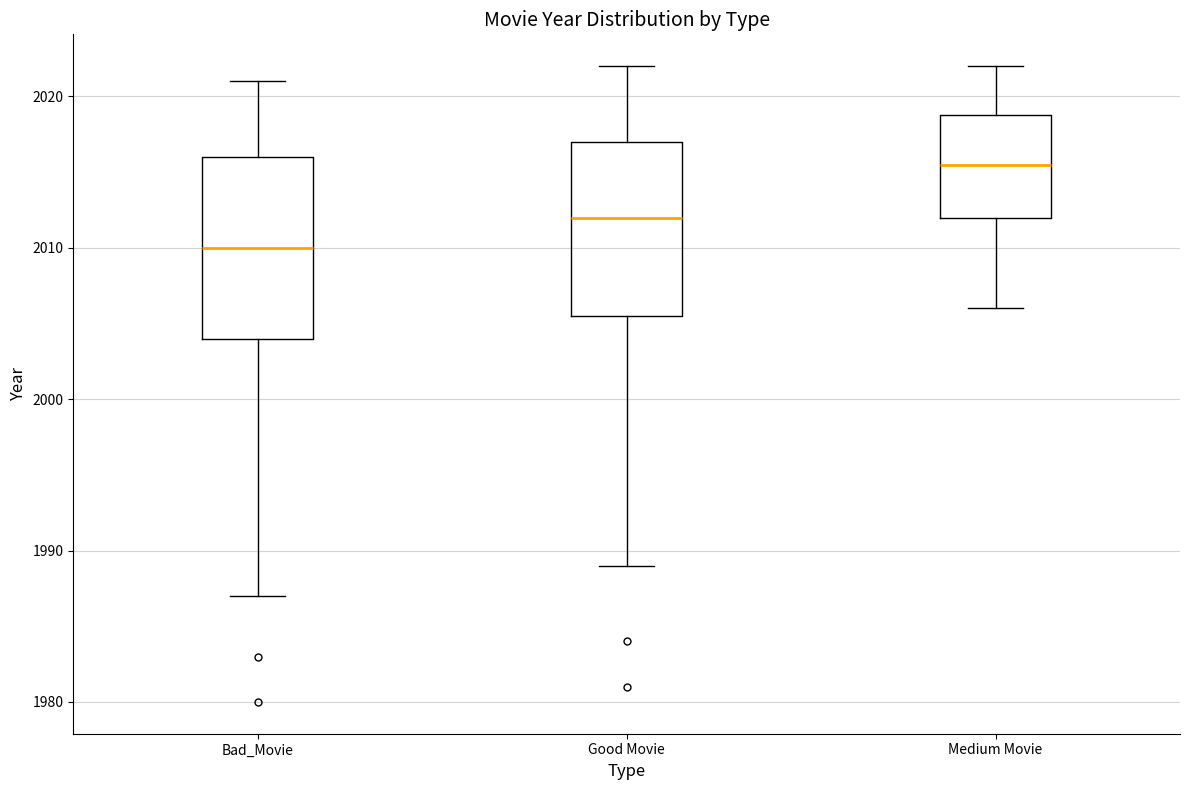

Which box has the lowest median line?

Bad_Movie